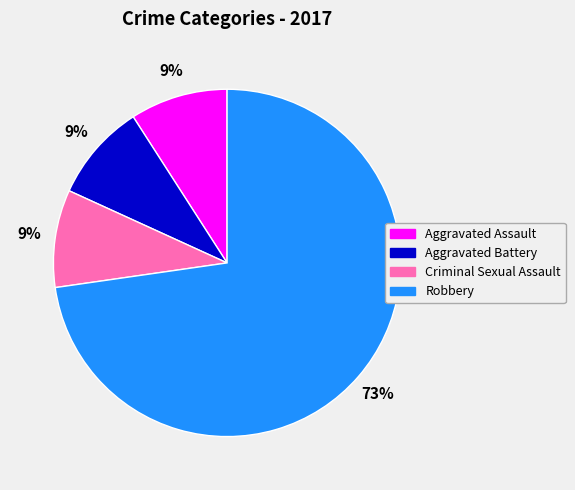

Does any single category account for the majority?

Yes